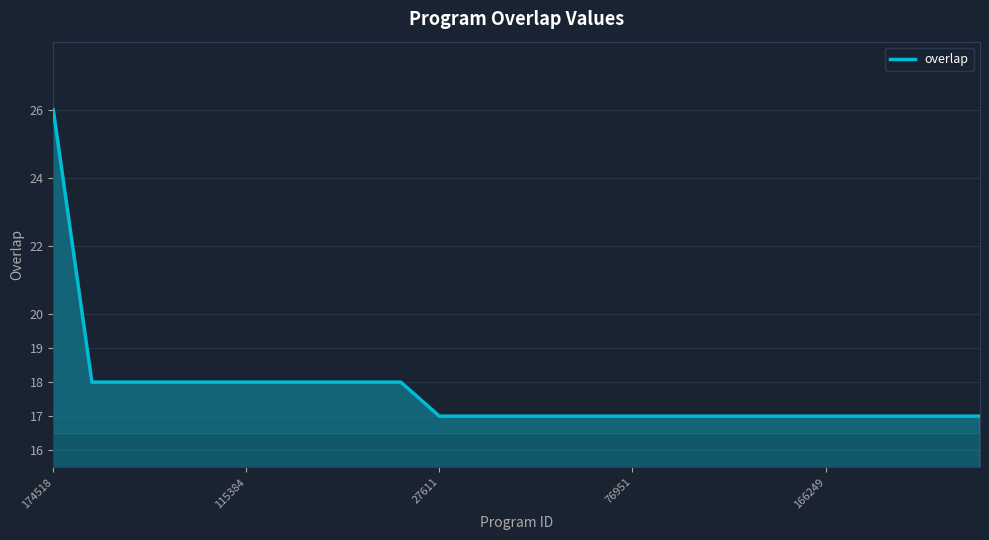

What is the maximum value shown in the chart?

26